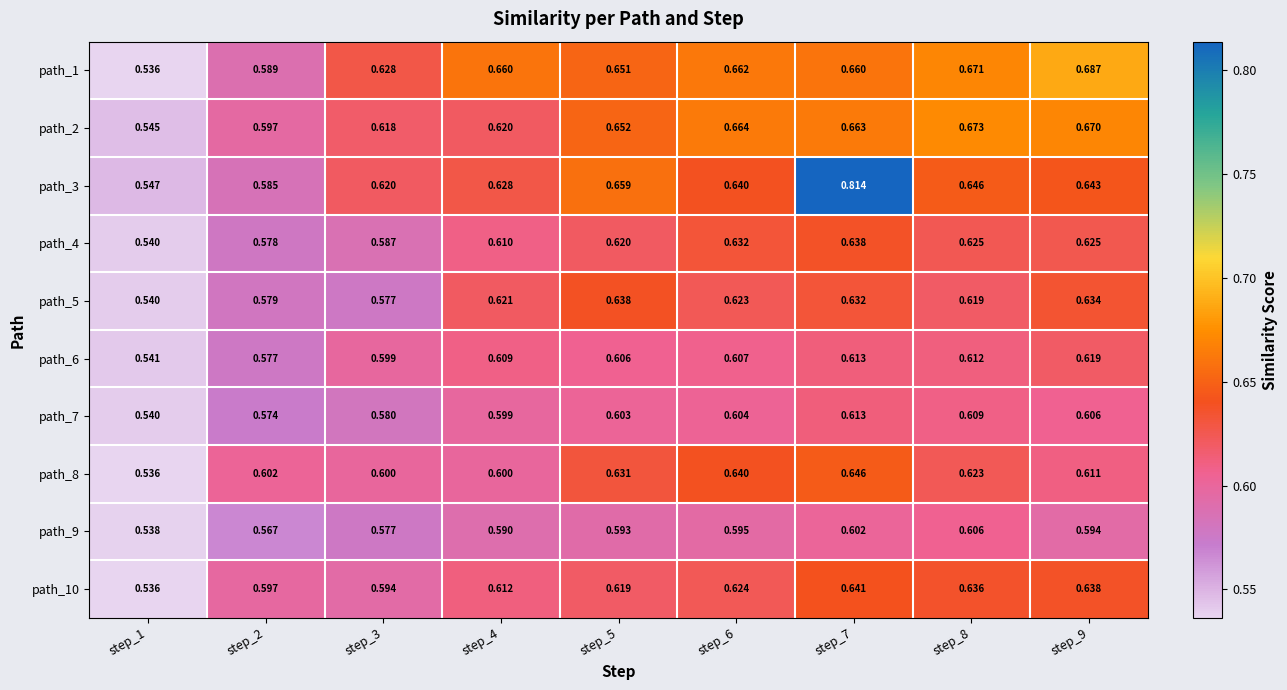

How many series are shown in this chart?

10